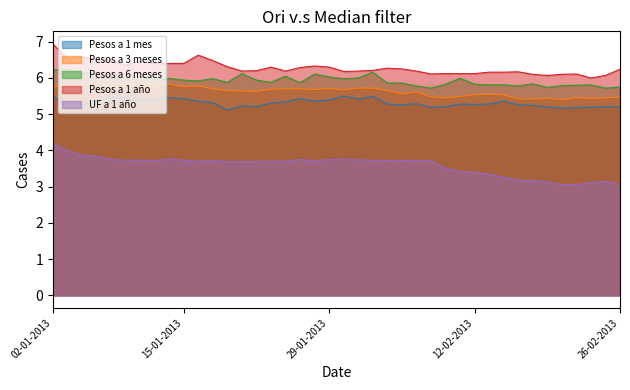

What is the value of the UF a 1 año point at the 6th from the left?

3.7